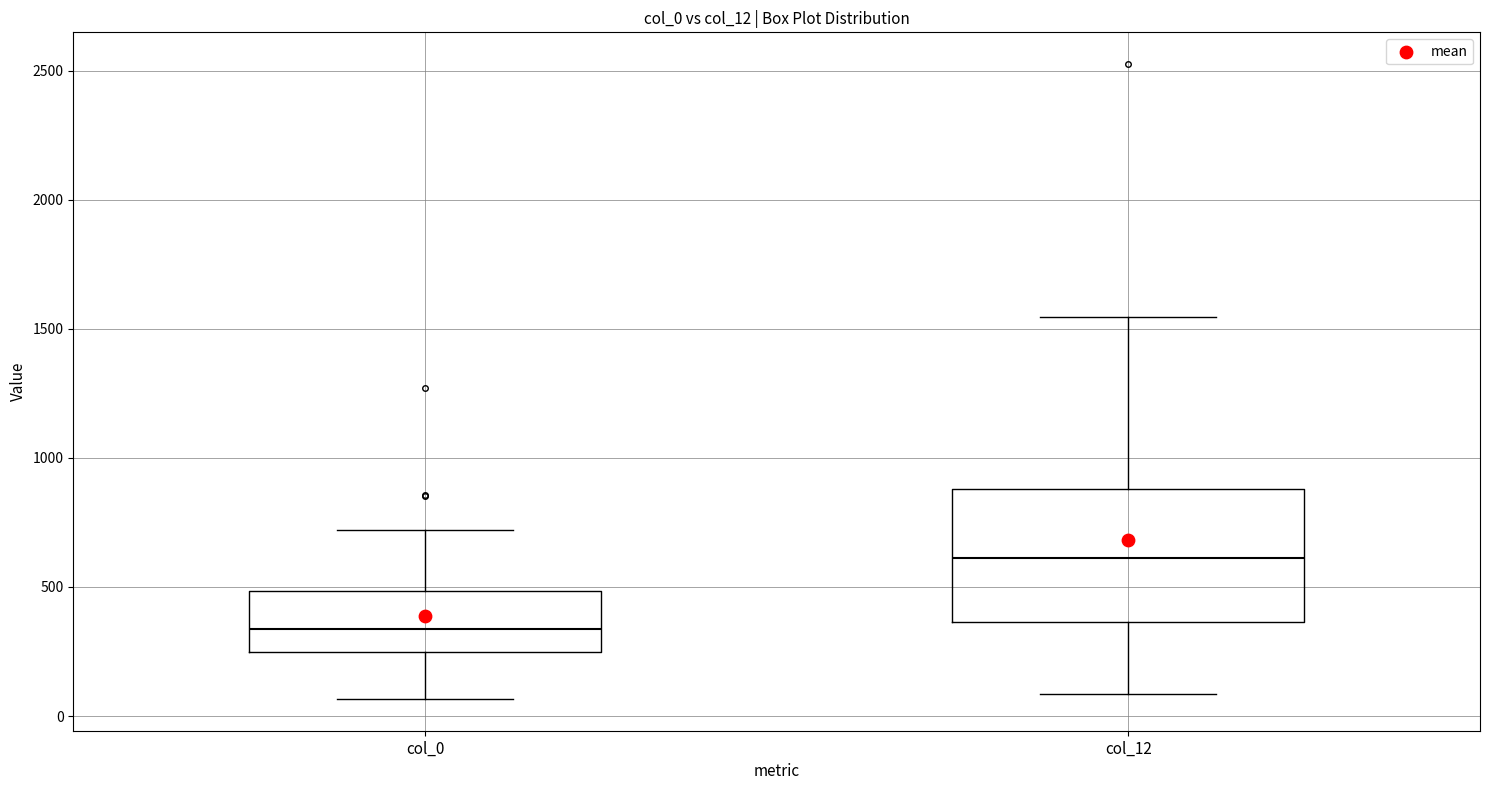

Reading left to right, transcribe this box plot: for each box, give where its median line is, the range the box spans, and where its two whiskers end, as read against the y-axis. The values are not printed on the chart, so give them approximately, as read against the axis.

col_0: median 350, box 250 to 500, whiskers 50 to 700
col_12: median 600, box 350 to 900, whiskers 100 to 1550